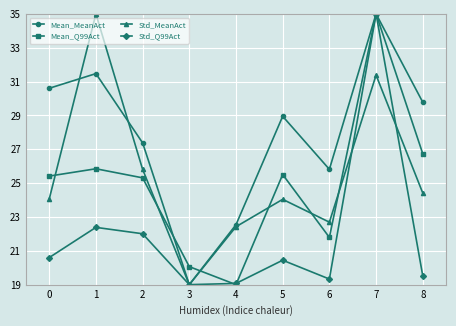

What value does the Std_Q99Act series have at 5?

20.4